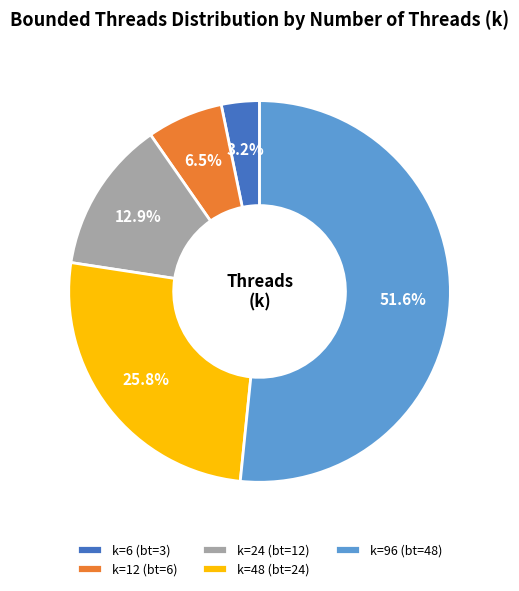

What percentage do k=6 (bt=3) and k=96 (bt=48) together represent?

54.8%